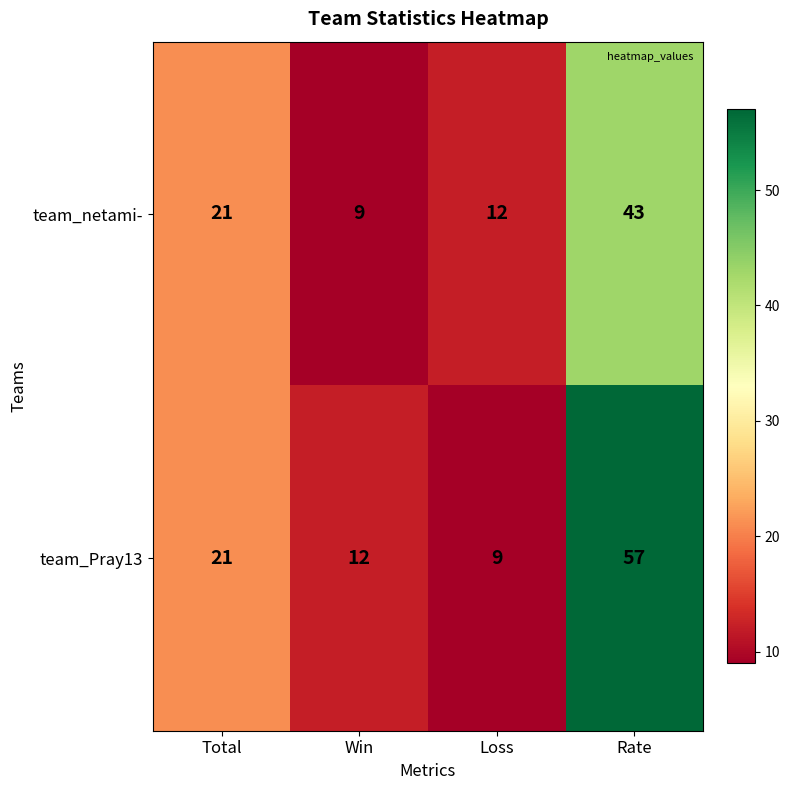

Reading left to right, what are all the values shown in this chart?

team_netami-: 21	9	12	43
team_Pray13: 21	12	9	57